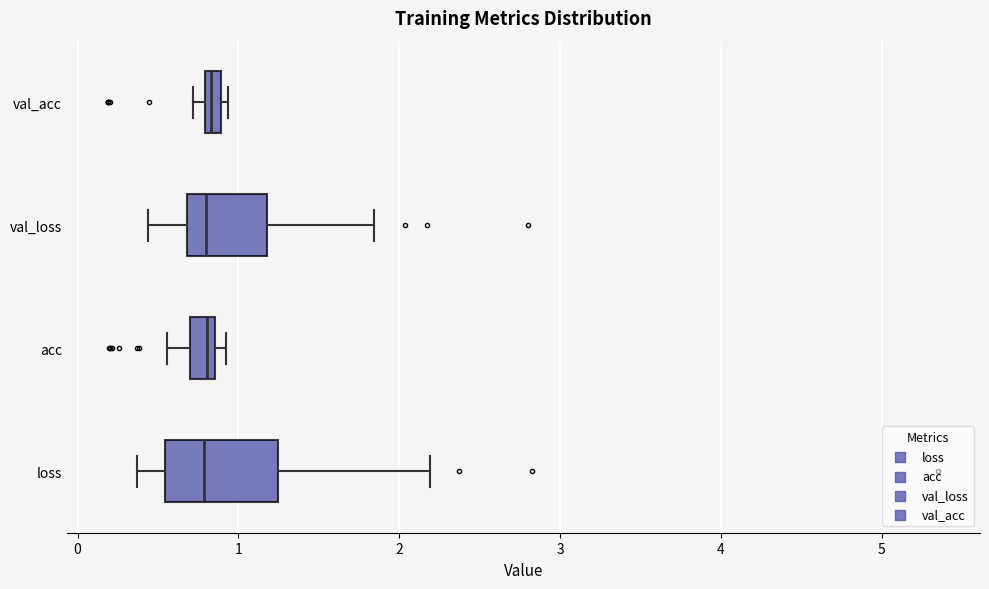

Where does the right whisker of the box for loss end on the x-axis? The values are not printed on the chart, so give them approximately, as read against the axis.

2.2